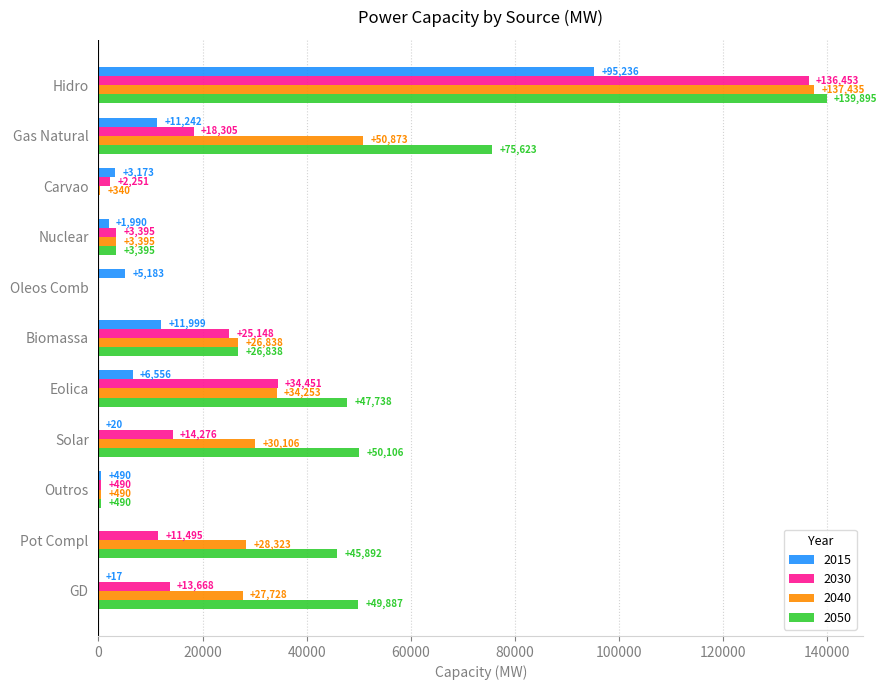

The 2040 series shows 27728 at GD. True or false?

True